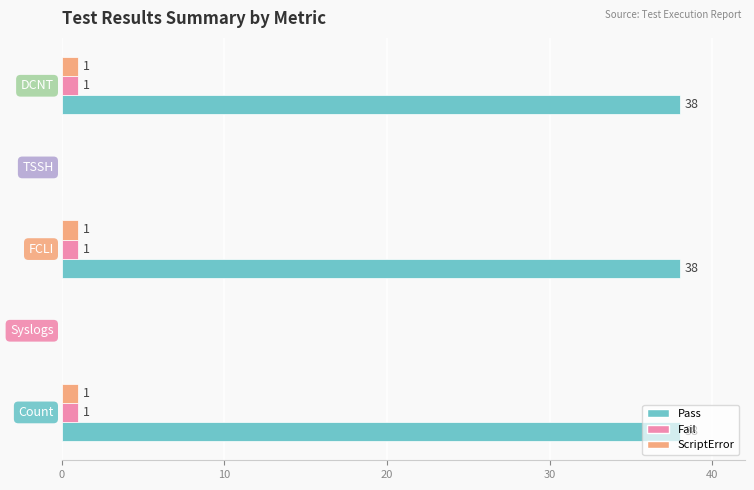

Count the Fail values in the range 0 to 1.

5